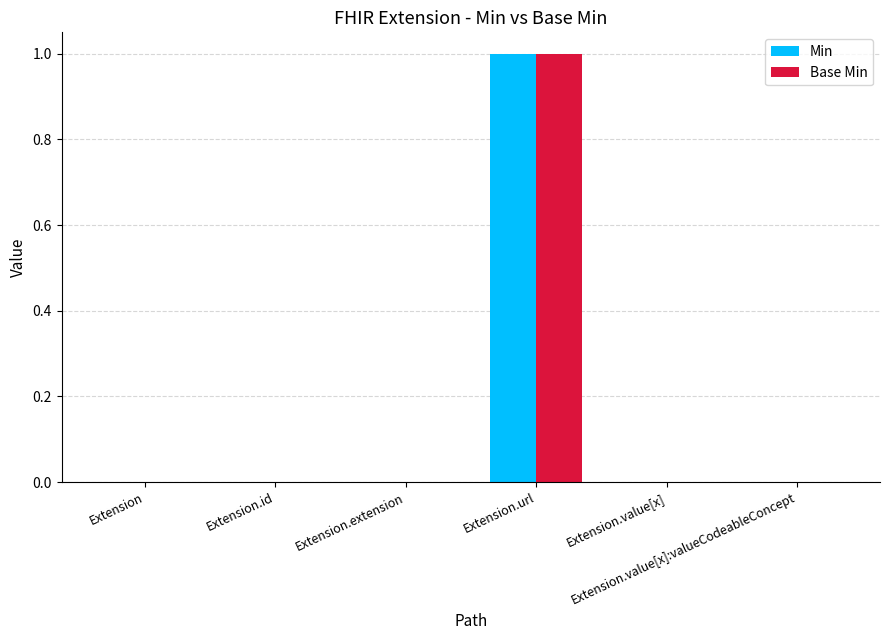

What are all the series names shown in the legend?

Min, Base Min